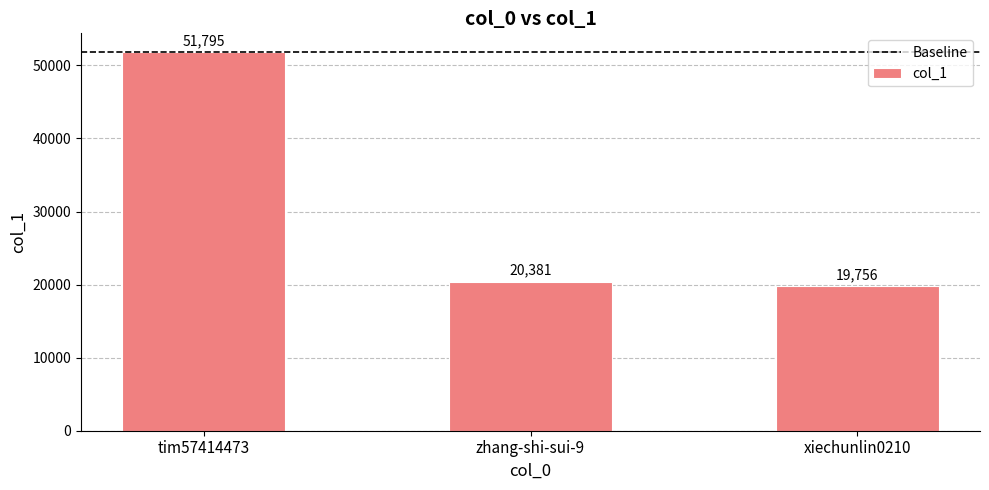

How many data points does each series have?

3